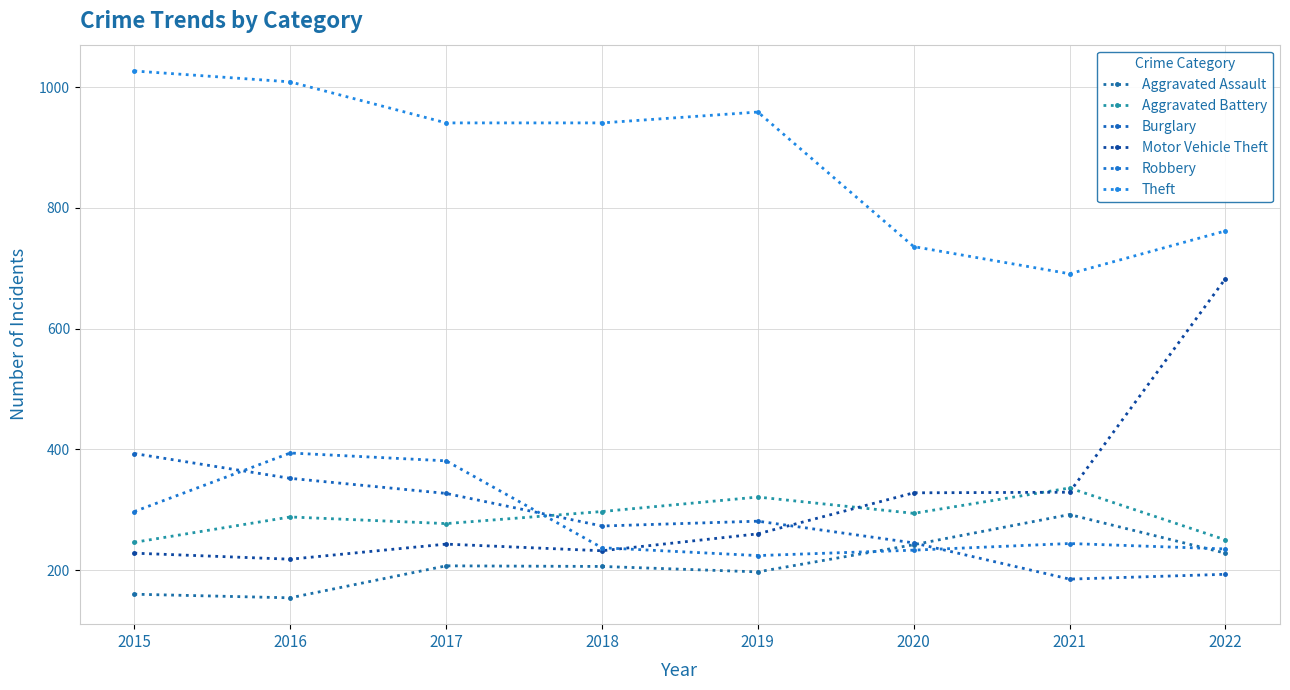

Is it true that Motor Vehicle Theft equals 334 at 2016?

False